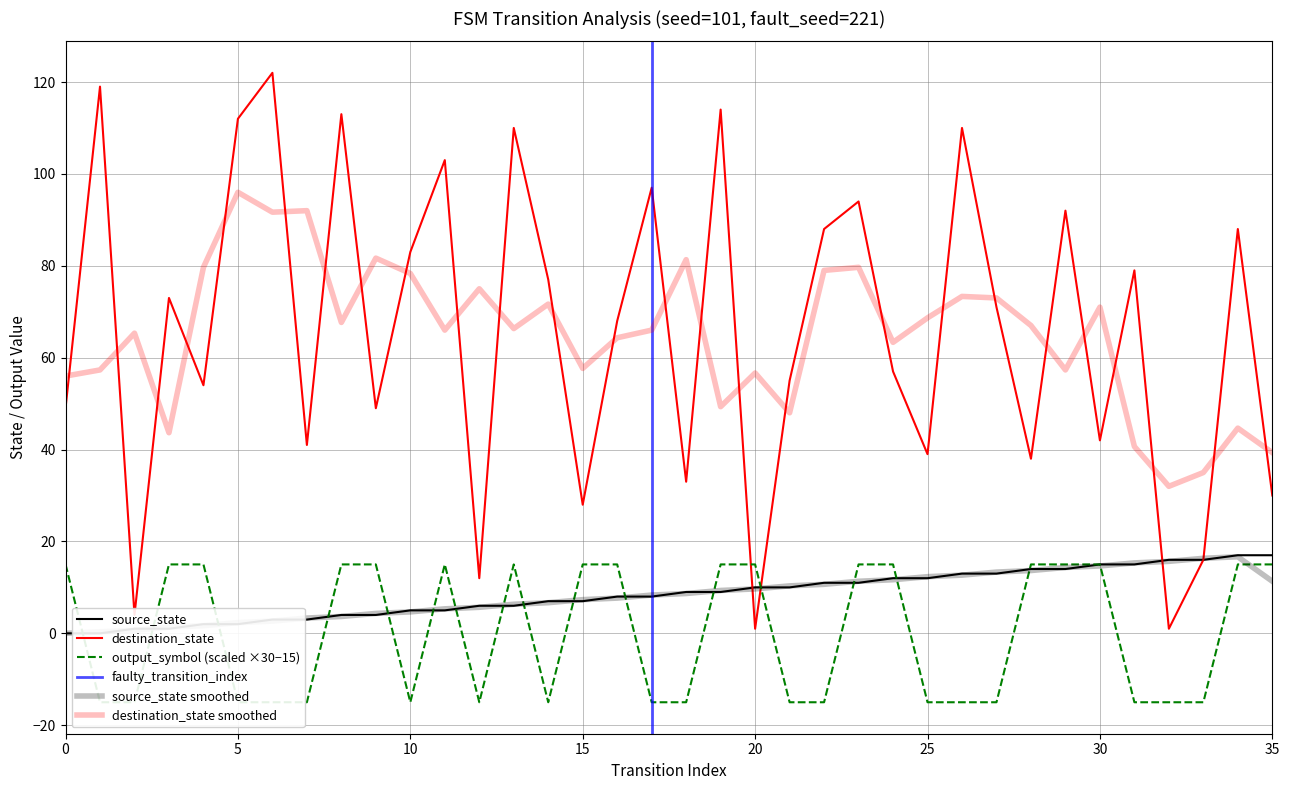

Reading right to left, list all the values displayed in this chart.

source_state: 17	17	16	16	15	15	14	14	13	13	12	12	11	11	10	10	9	9	8	8	7	7	6	6	5	5	4	4	3	3	2	2	1	1	0	0
destination_state: 30	88	16	1	79	42	92	38	71	110	39	57	94	88	55	1	114	33	97	68	28	77	110	12	103	83	49	113	41	122	112	54	73	4	119	49
output_symbol: 15	15	-15	-15	-15	15	15	15	-15	-15	-15	15	15	-15	-15	15	15	-15	-15	15	15	-15	15	-15	15	-15	15	15	-15	-15	-15	15	15	-15	-15	15